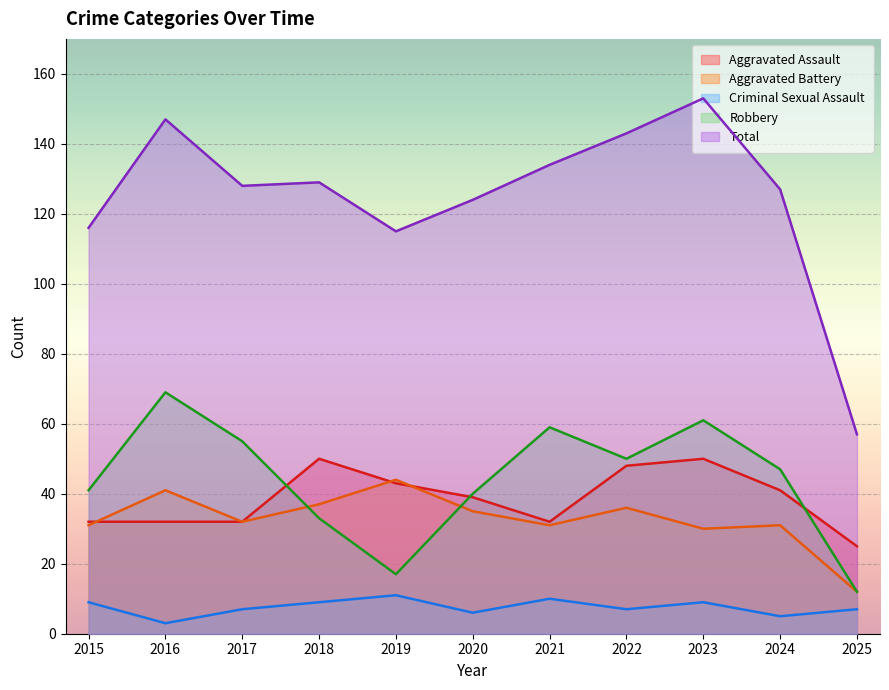

Rank the categories by Total value from lowest to highest.

2025, 2019, 2015, 2020, 2024, 2017, 2018, 2021, 2022, 2016, 2023